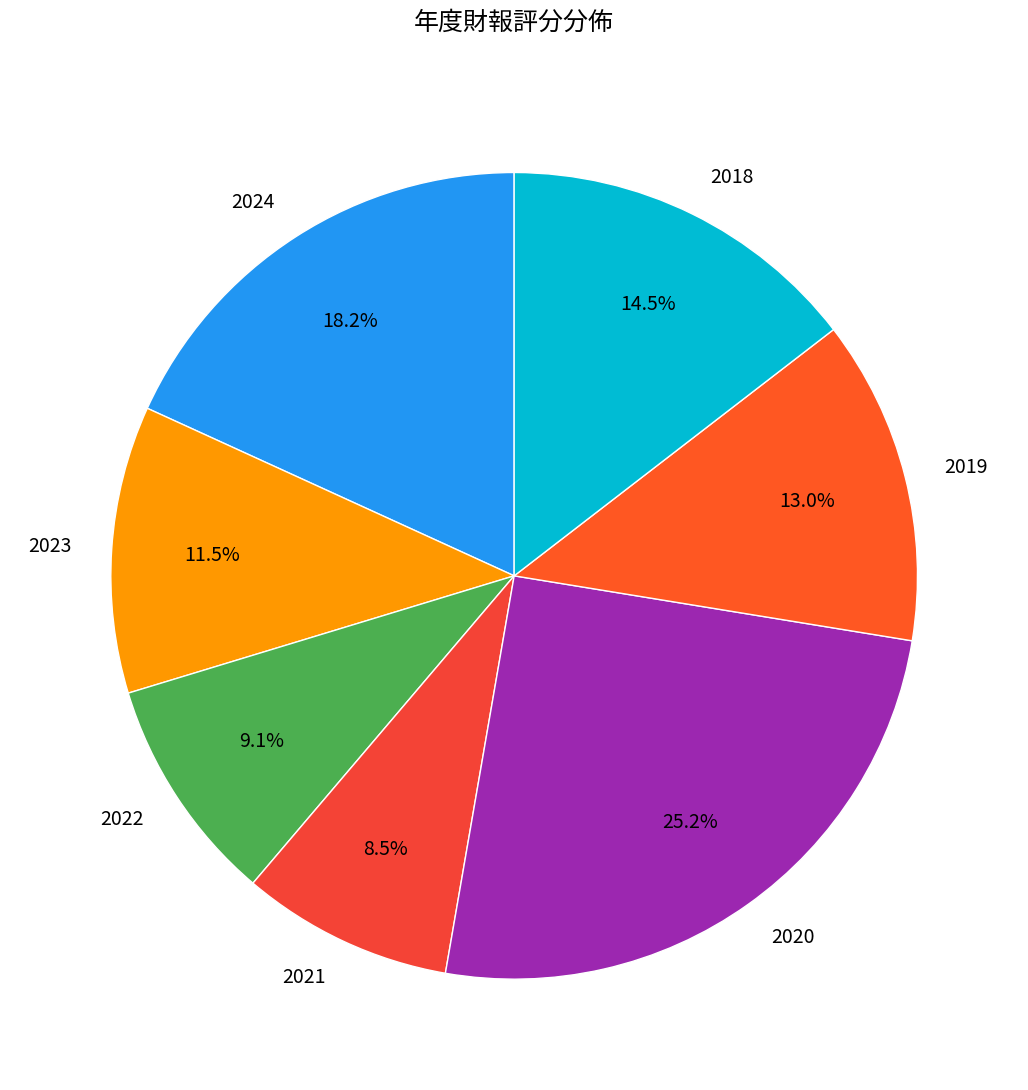

Rank the categories by value from highest to lowest.

2020, 2024, 2018, 2019, 2023, 2022, 2021